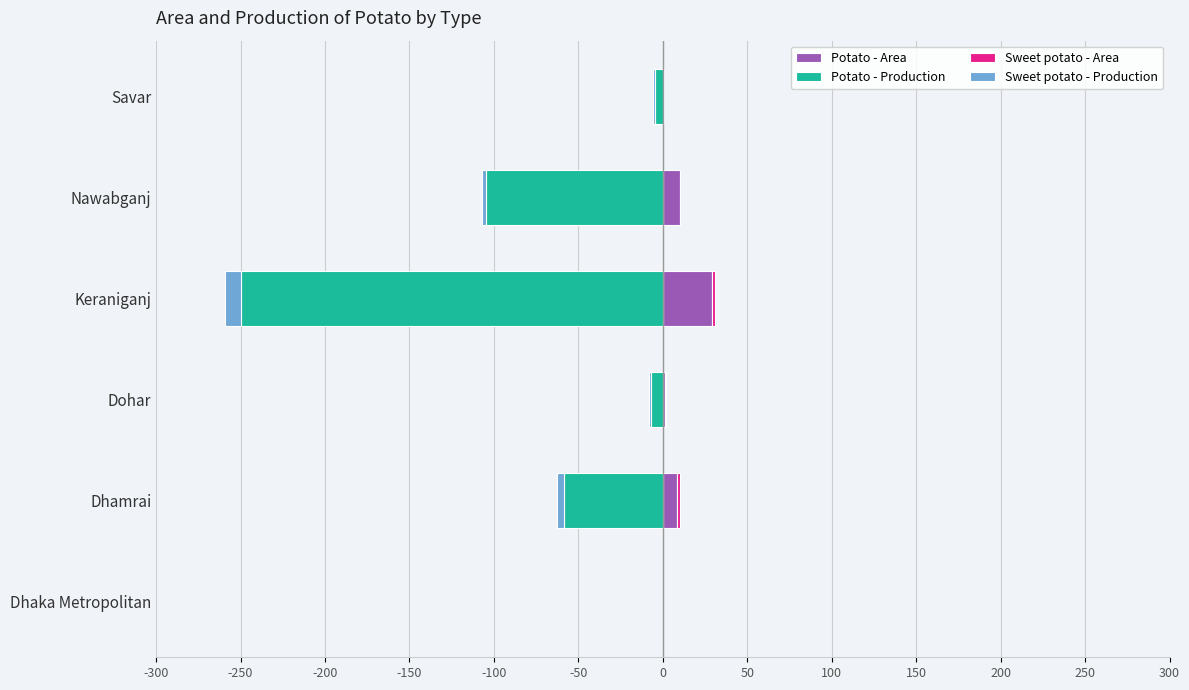

How many categories are shown in the chart?

6